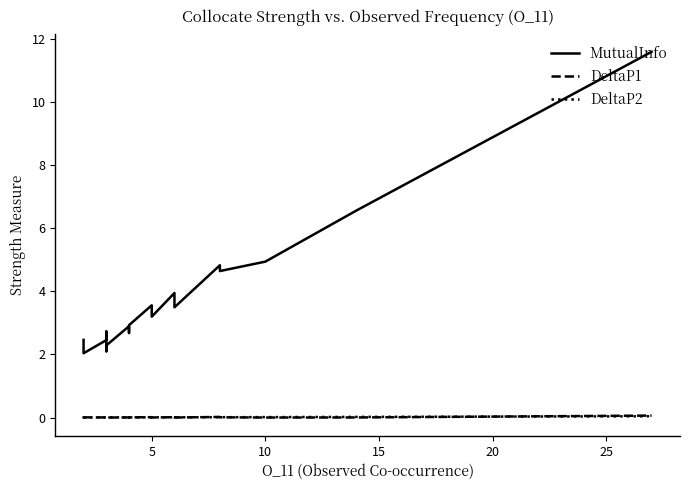

True or false: MutualInfo and DeltaP1 cross at least once.

False